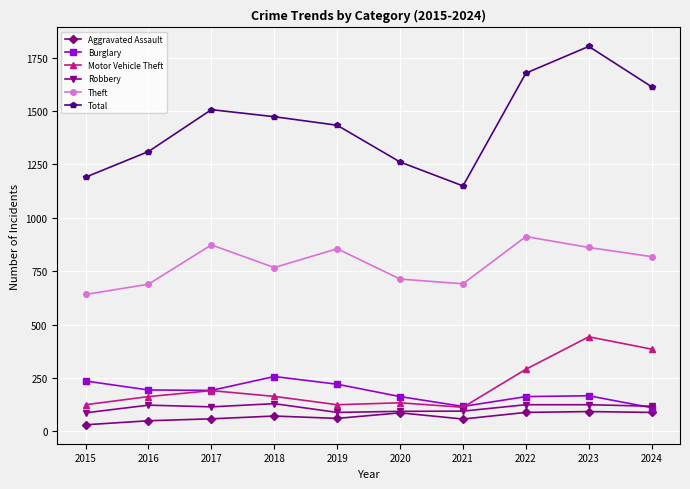

What is the difference between the highest and lowest values at 2023?

1709